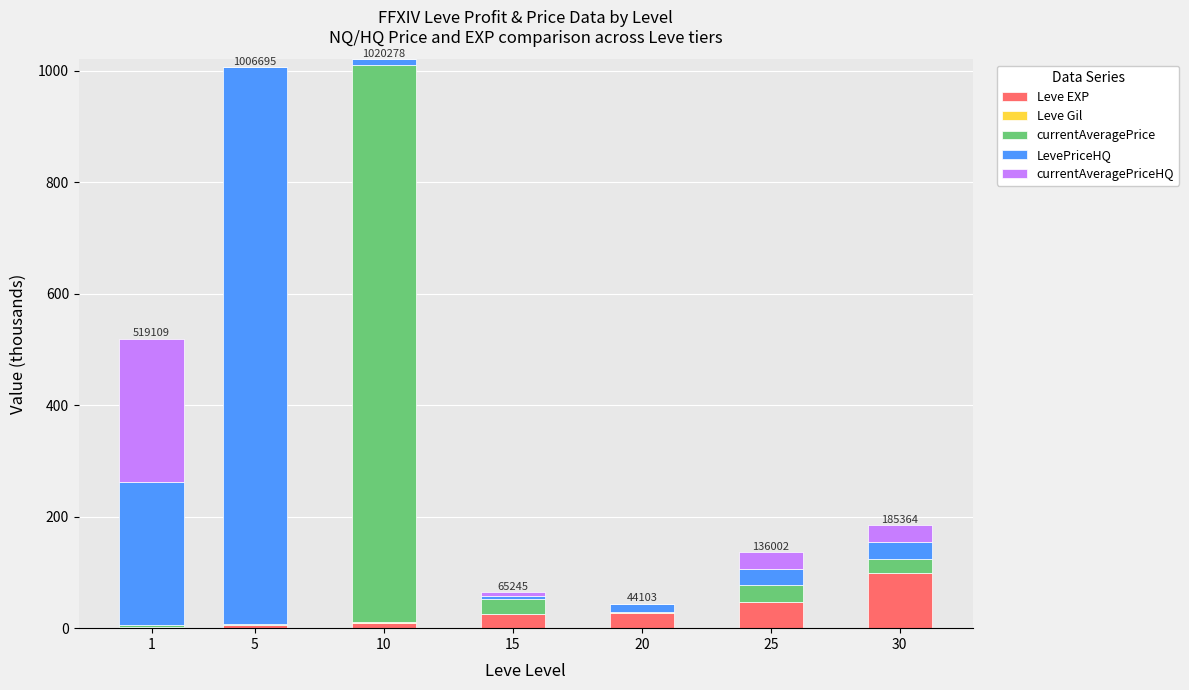

True or false: Leve EXP has a value of 47.2 at 25.

True